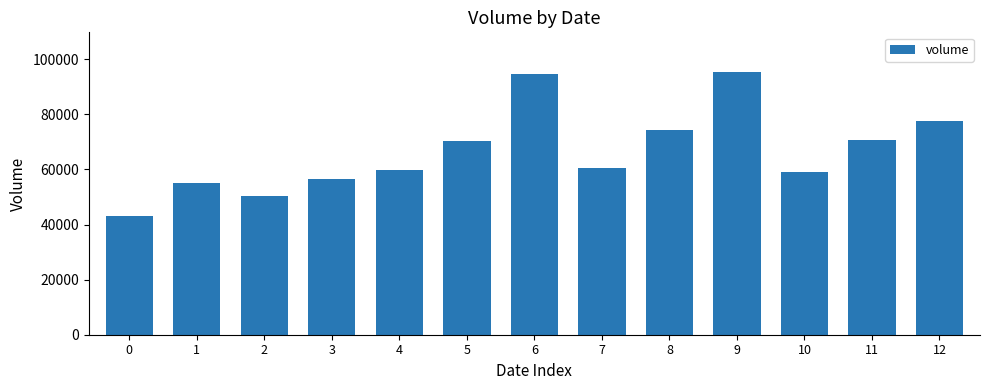

What is the smallest value displayed?

43019